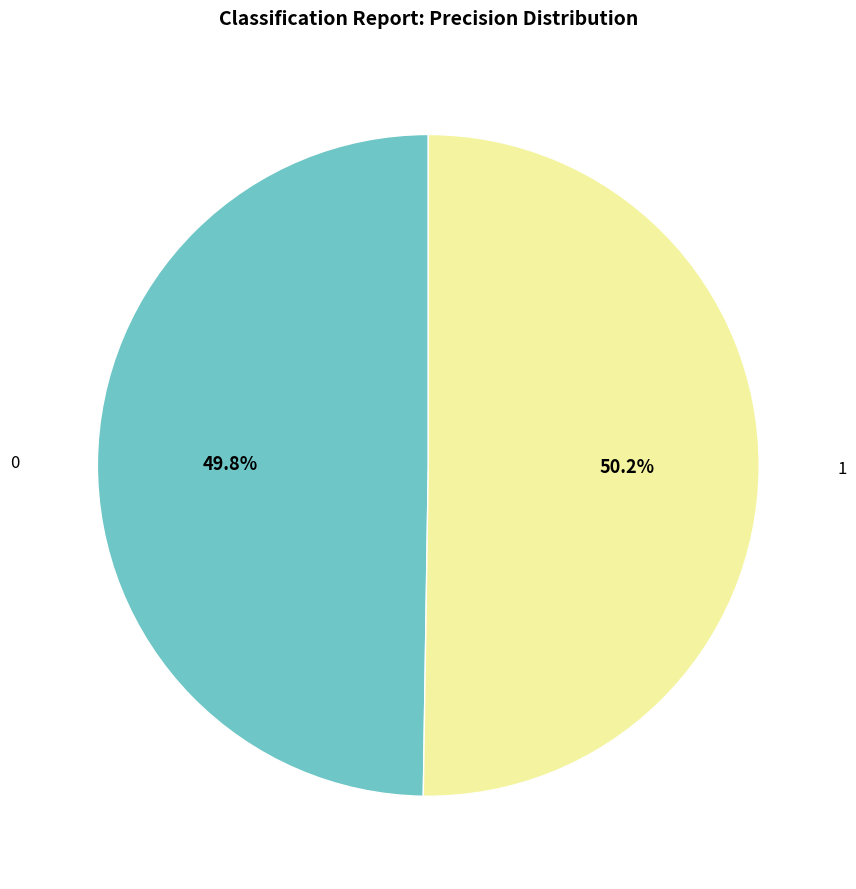

Does any single category account for the majority?

Yes